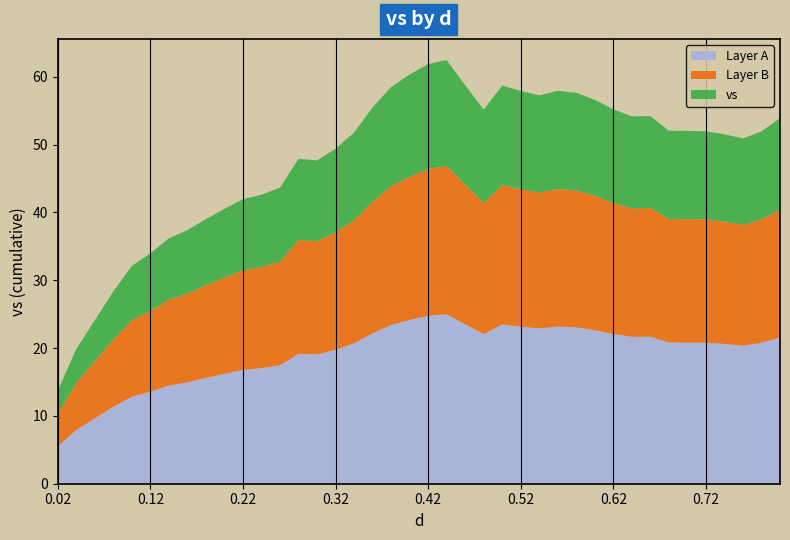

Reading left to right, list all the values displayed in this chart.

13.7	19.8	24.1	28.3	32.1	34.0	36.2	37.4	39.0	40.5	41.9	42.6	43.7	47.9	47.7	49.4	51.8	55.5	58.5	60.3	61.9	62.5	58.8	55.2	58.7	57.9	57.3	57.9	57.6	56.6	55.2	54.2	54.2	52.1	52.0	52.0	51.5	50.9	51.9	53.9